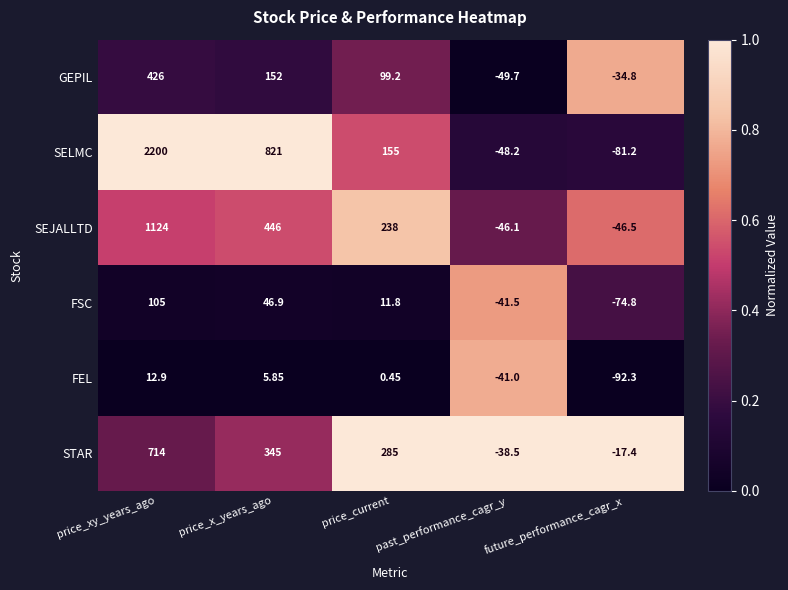

Count the number of categories in the chart.

5